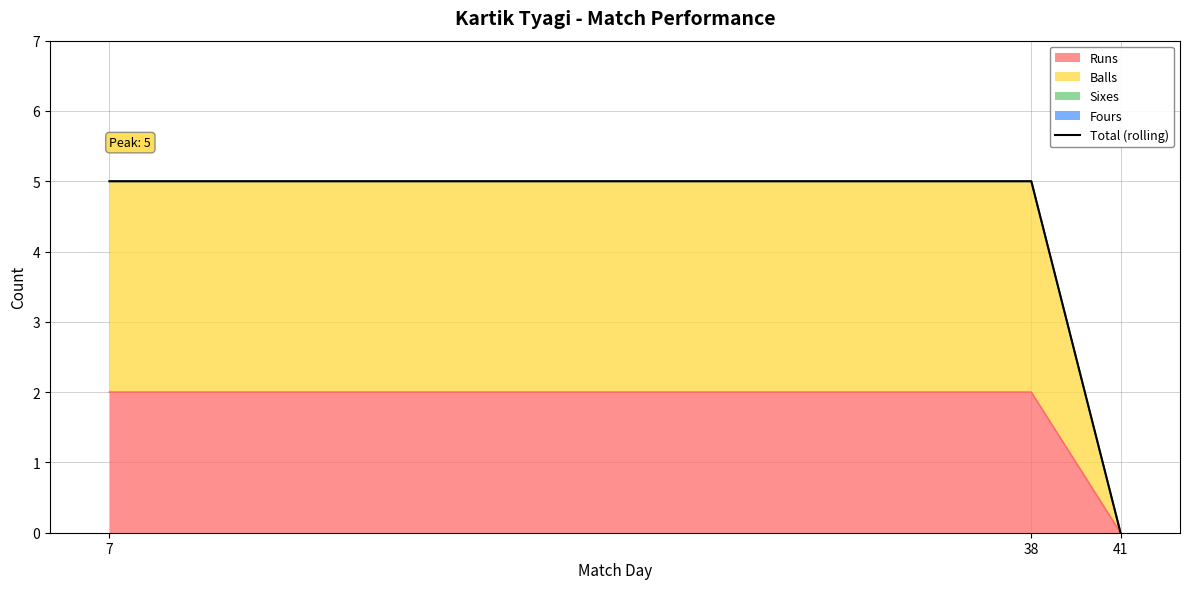

What is the difference between the maximum and minimum values?

5